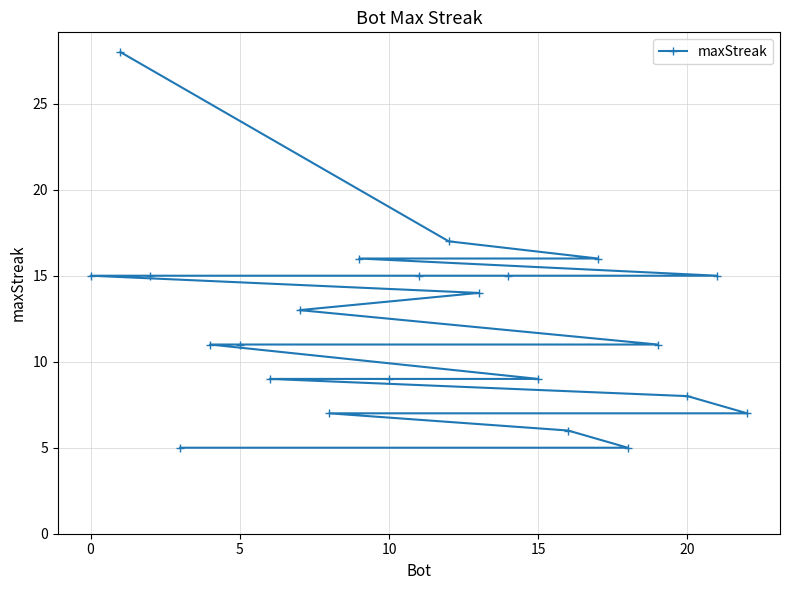

Reading left to right, what are all the values shown in this chart?

15	28	15	5	11	11	9	13	7	16	9	15	17	14	15	9	6	16	5	11	8	15	7